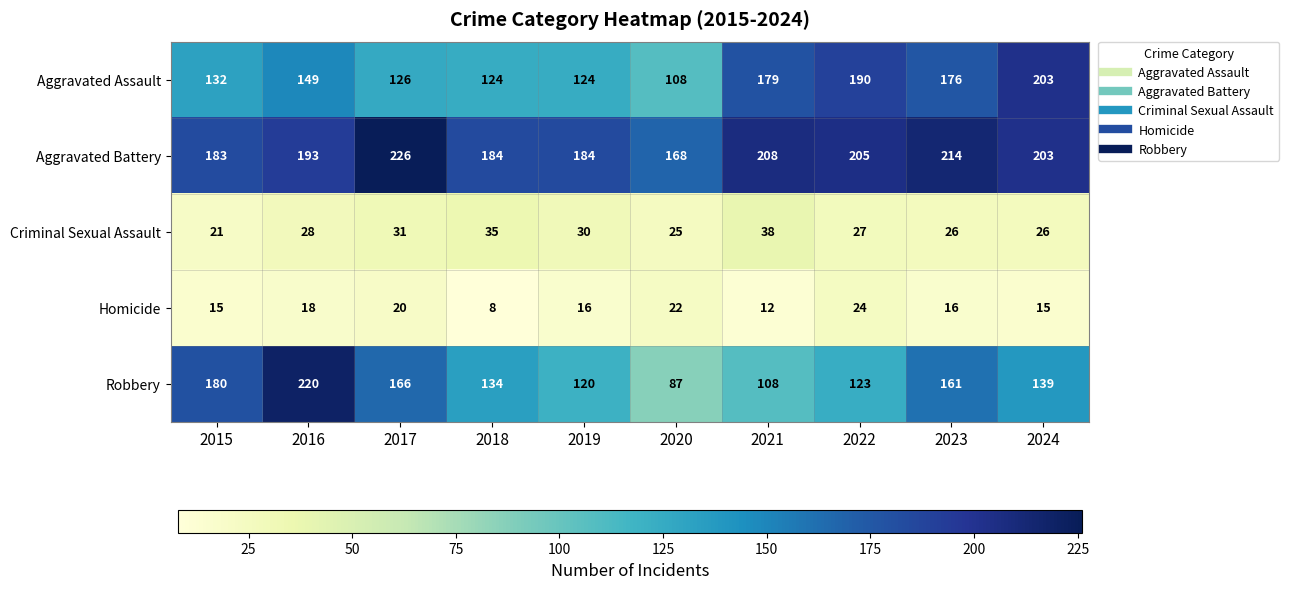

Rank the series by their maximum value, from highest to lowest.

Aggravated Battery, Robbery, Aggravated Assault, Criminal Sexual Assault, Homicide